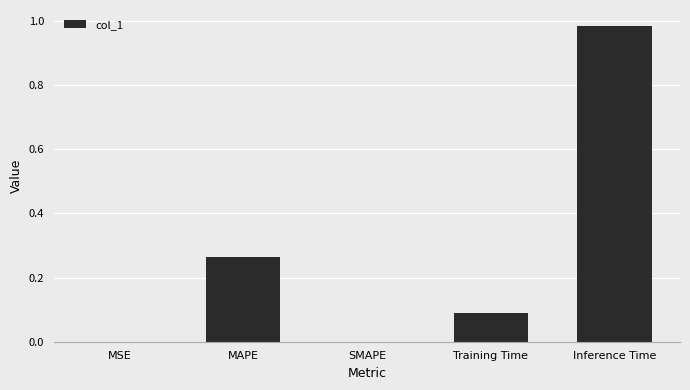

How many categories are shown in the chart?

5